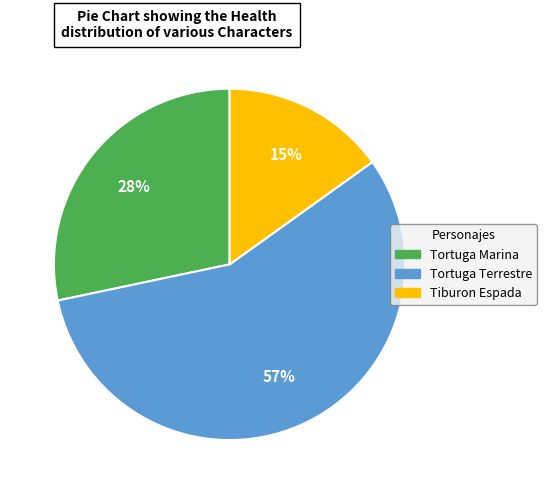

Does Tortuga Terrestre account for over 50% of the chart?

Yes